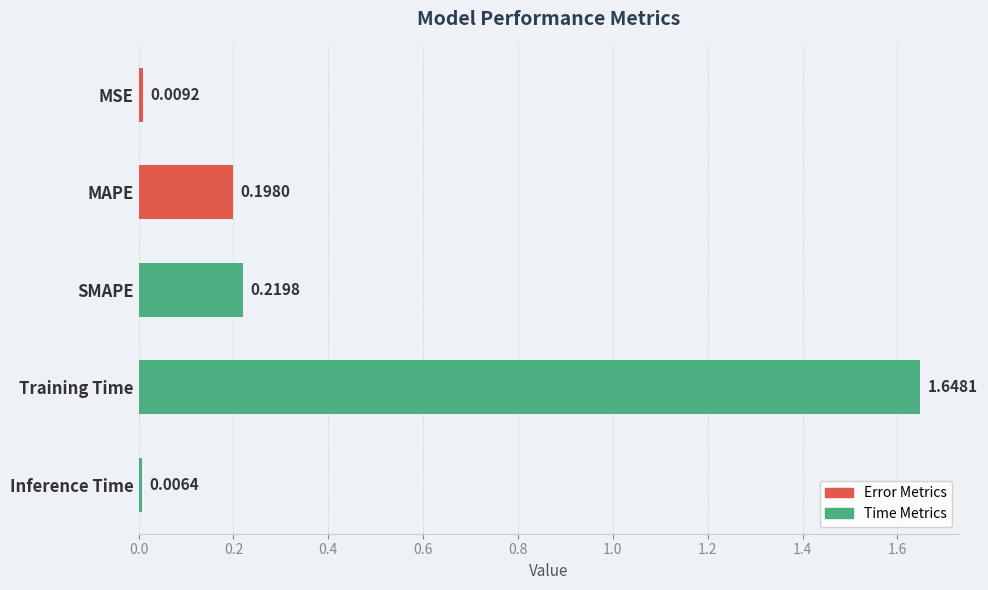

What is the average value?

0.4